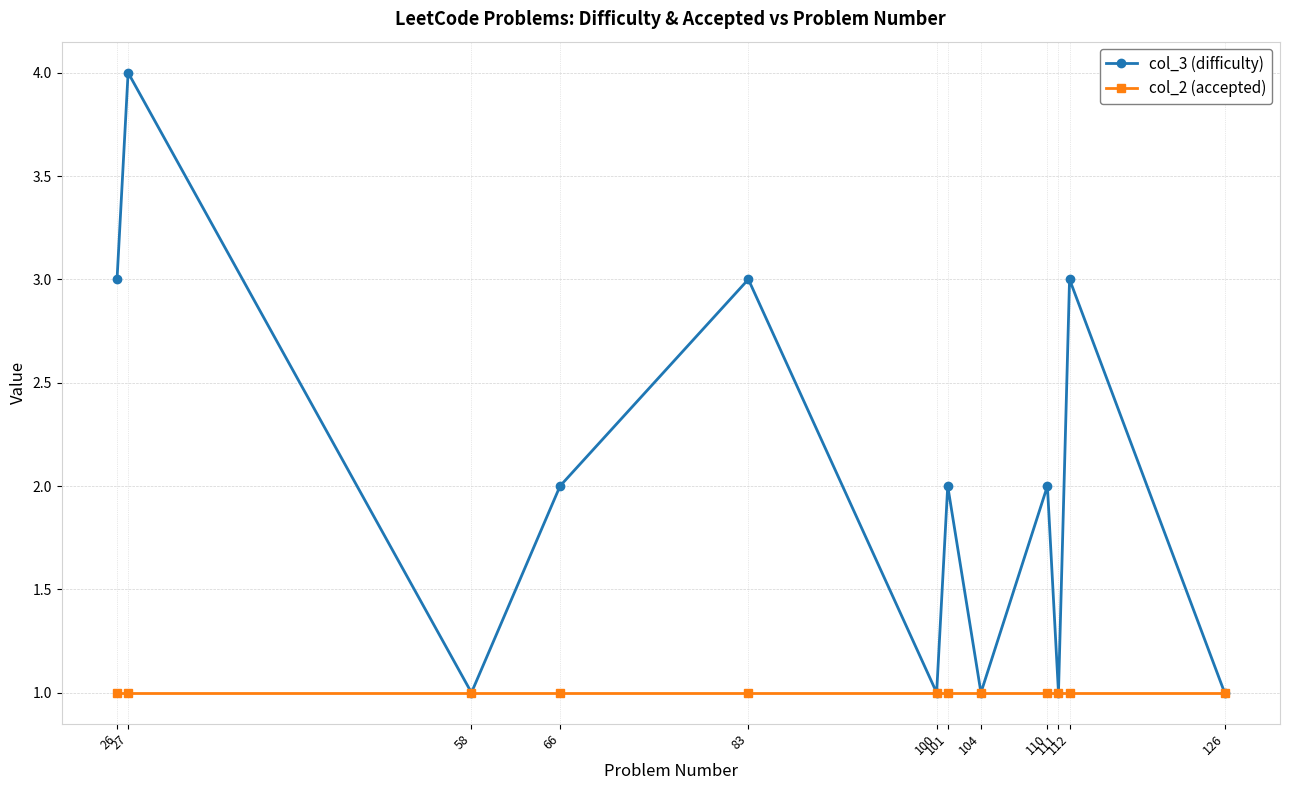

The value of col_3 (difficulty) at 110 is 4. True or false?

False